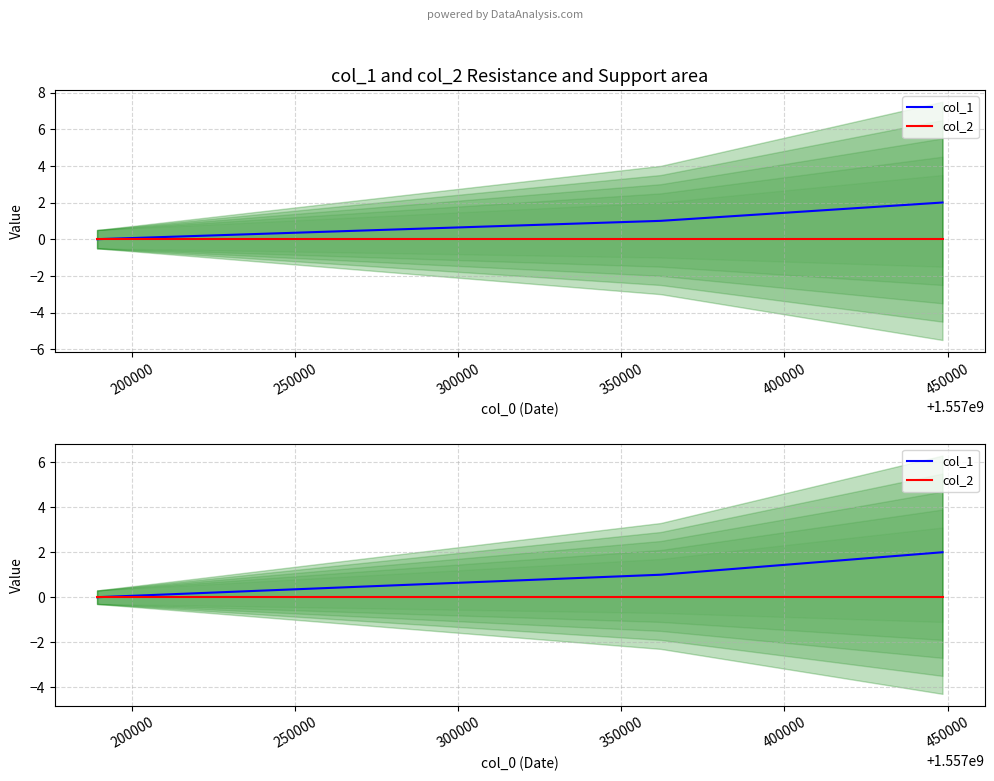

Reading right to left, what are all the values shown in this chart?

col_1: 2	1	0
col_2: 0	0	0